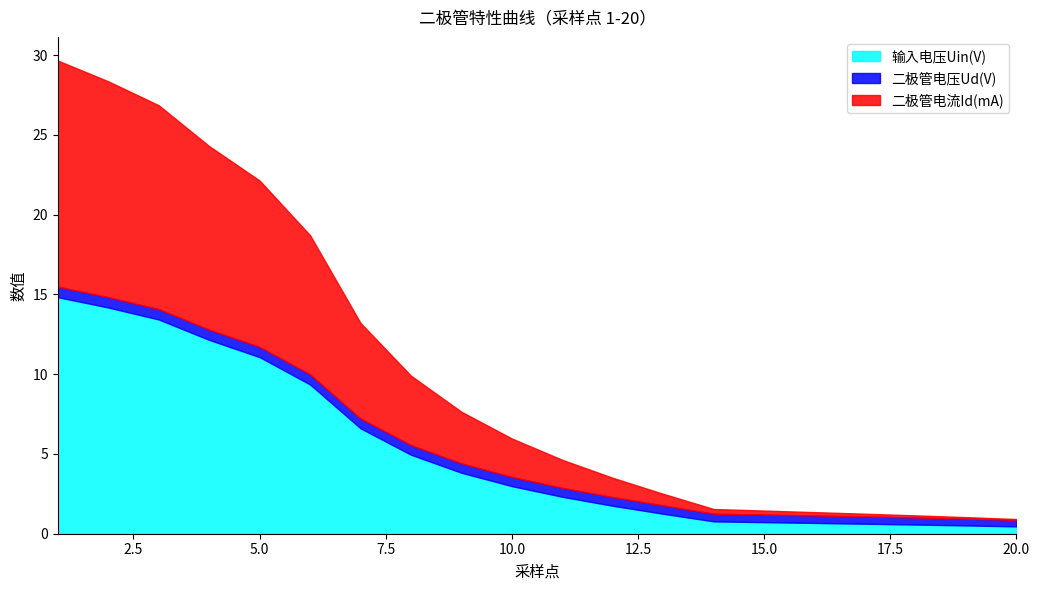

Which category has the highest value in the 输入电压Uin(V) series?

1